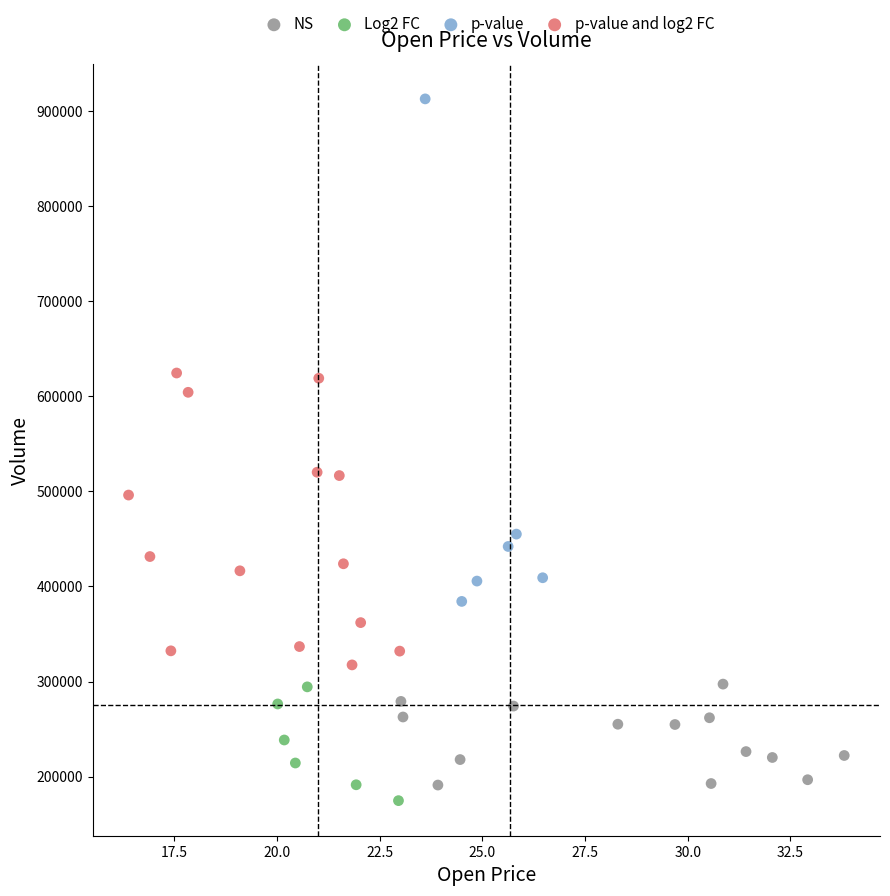

Which series reaches the minimum Y coordinate?

Log2 FC